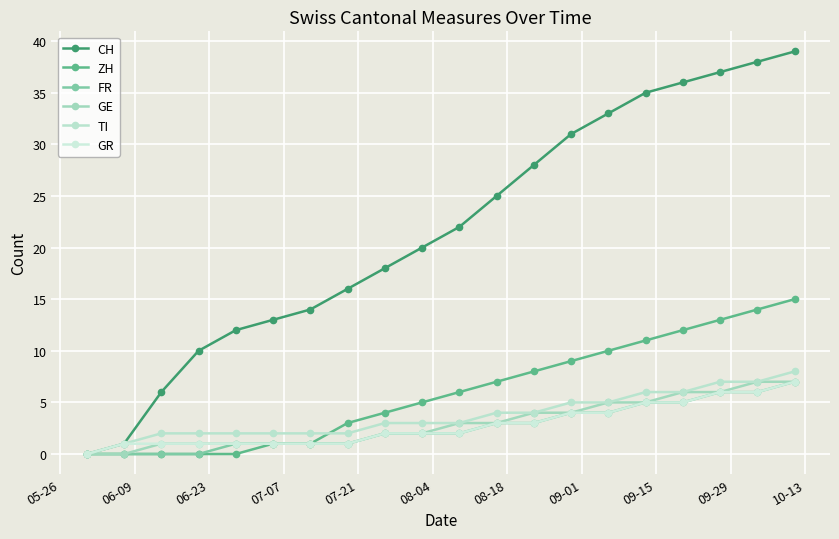

Is this an area chart (filled region under the line)?

No